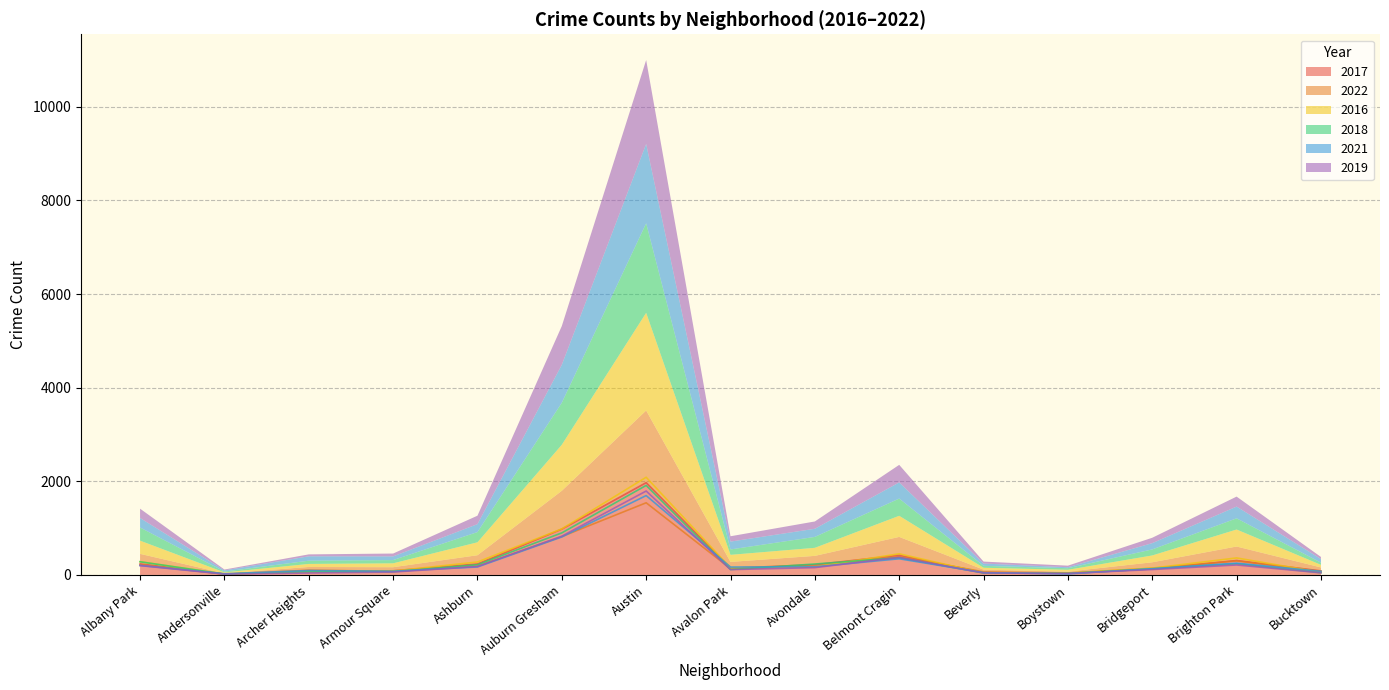

At which category does 2018 reach its first local valley?

Andersonville